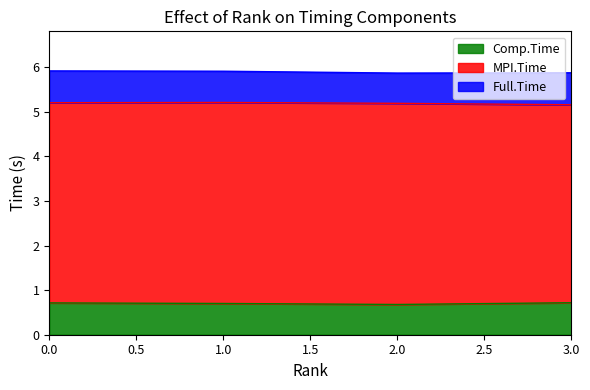

How many interior local valleys does the Full.Time series have?

1